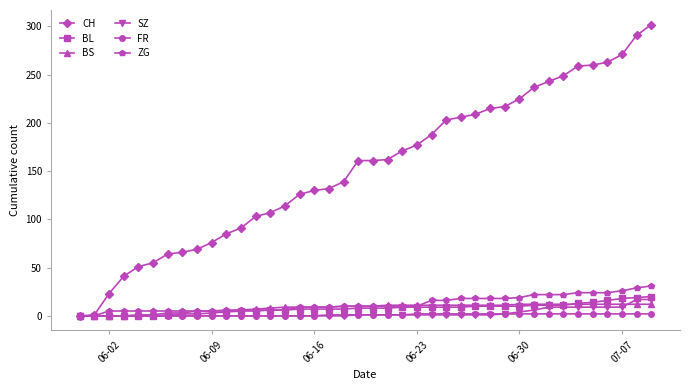

How many lines are shown in the chart?

6